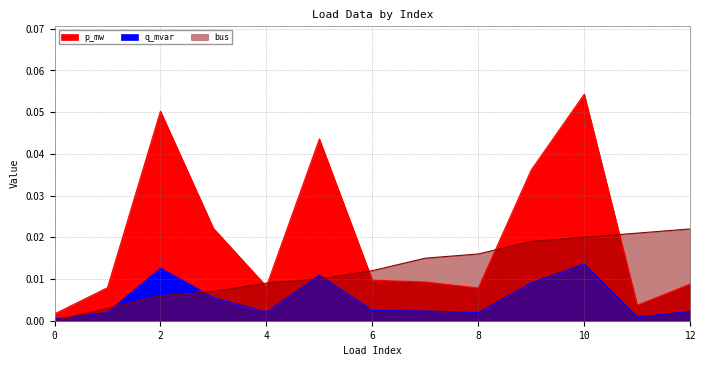

Which has a higher value, 10 or 0?

10